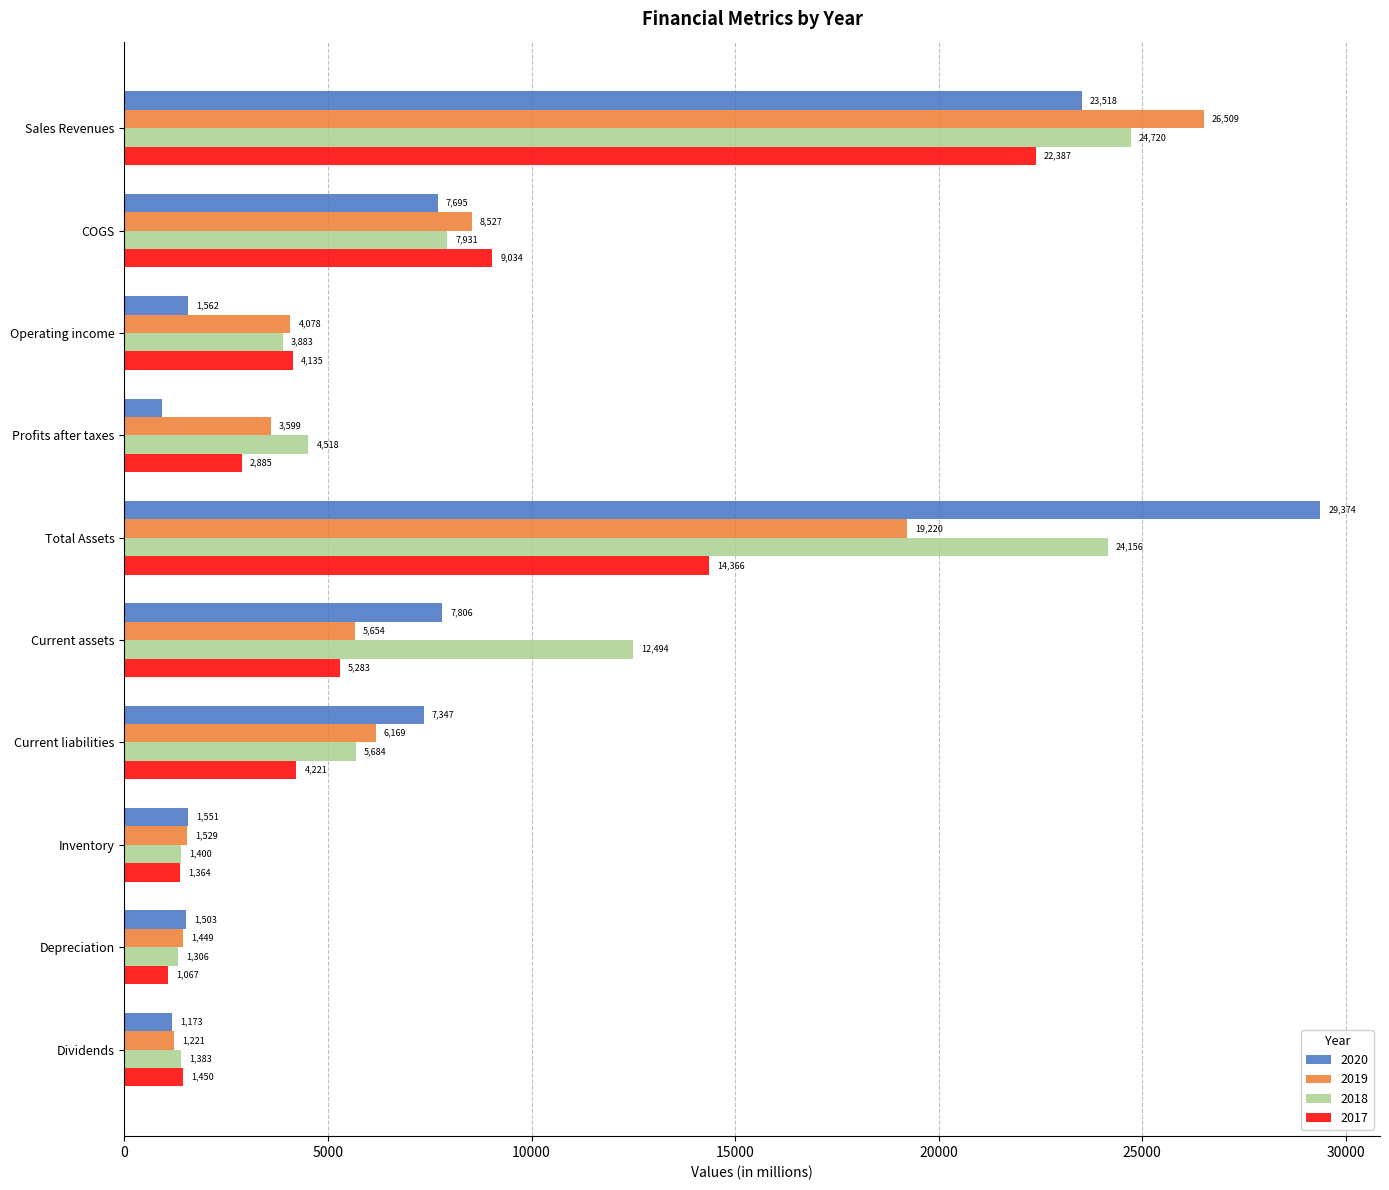

True or false: 2018 has a value of 2278.3 at Depreciation.

False